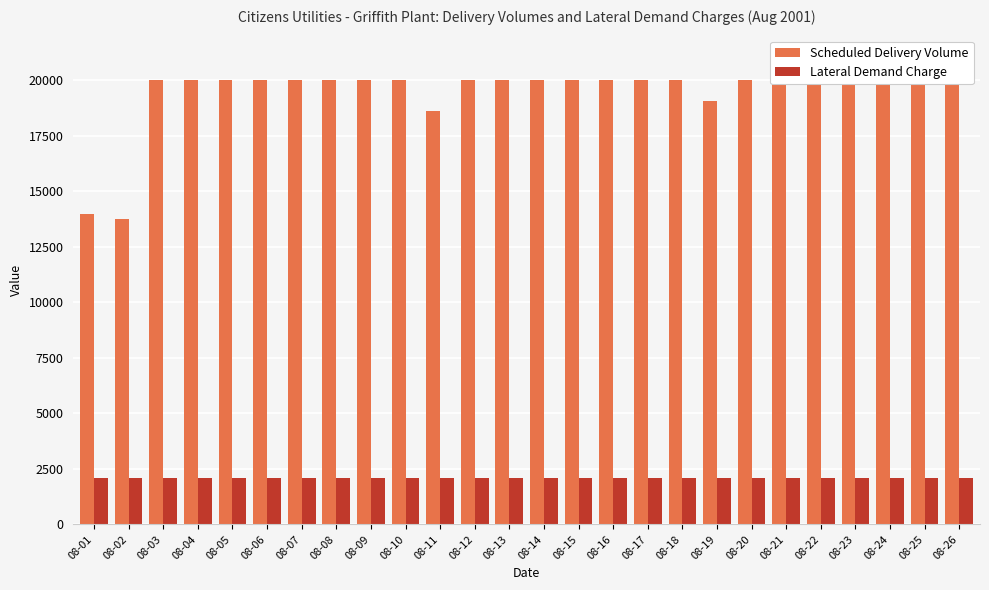

What is the sum of the Lateral Demand Charge values at 08-21 and 08-14?

4208